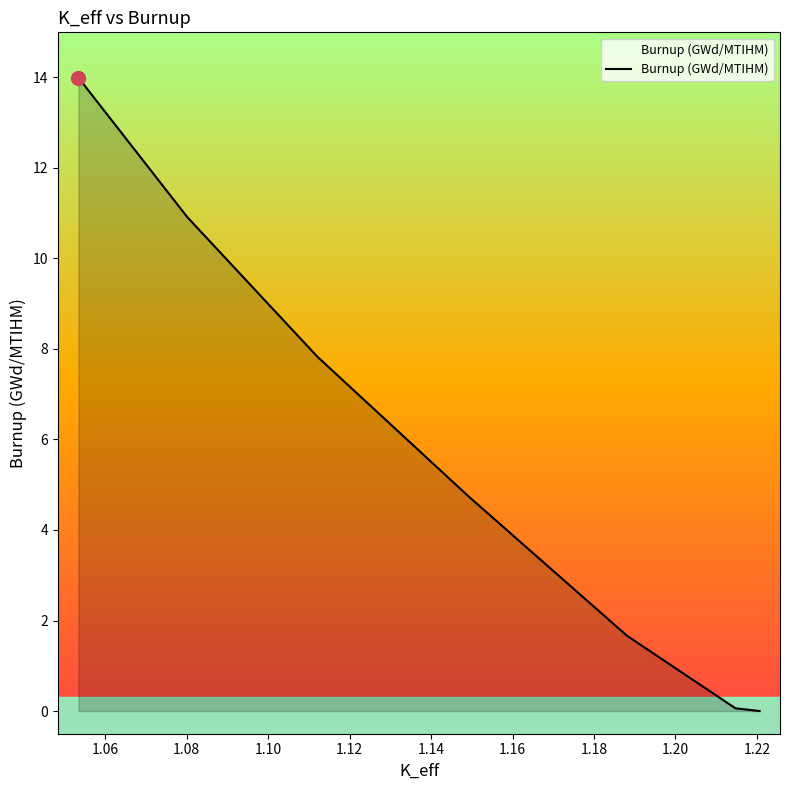

How many values are below 4?

3